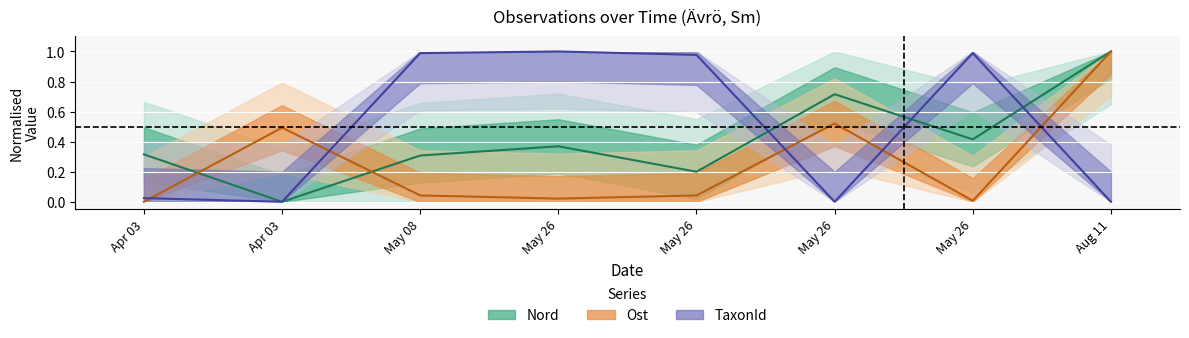

Reading right to left, extract all data points from this chart.

Nord (center): Aug 11=1.0	May 26=0.4	May 26=0.7	May 26=0.2	May 26=0.4	May 08=0.3	Apr 03=0.0	Apr 03=0.3
Ost (center): Aug 11=1.0	May 26=0.0	May 26=0.5	May 26=0.0	May 26=0.0	May 08=0.0	Apr 03=0.5	Apr 03=0.0
TaxonId (center): Aug 11=0.0	May 26=1.0	May 26=0.0	May 26=1.0	May 26=1.0	May 08=1.0	Apr 03=0.0	Apr 03=0.0